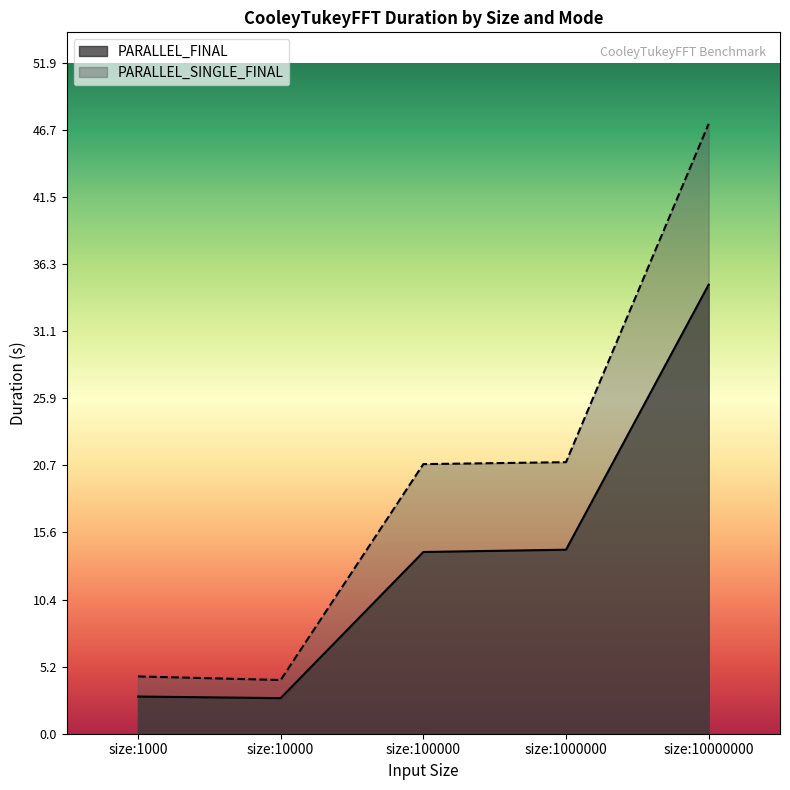

What is the value of the PARALLEL_FINAL point at the 5th from the left?

34.7